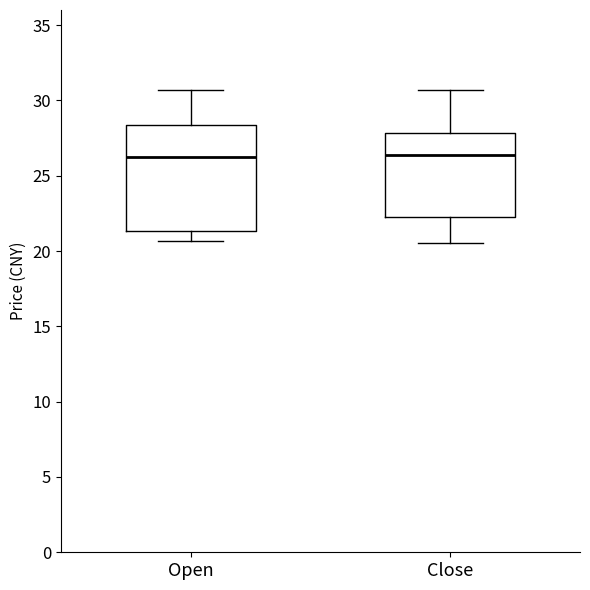

Comparing the boxes themselves (not the whiskers), which one is the tallest?

Open